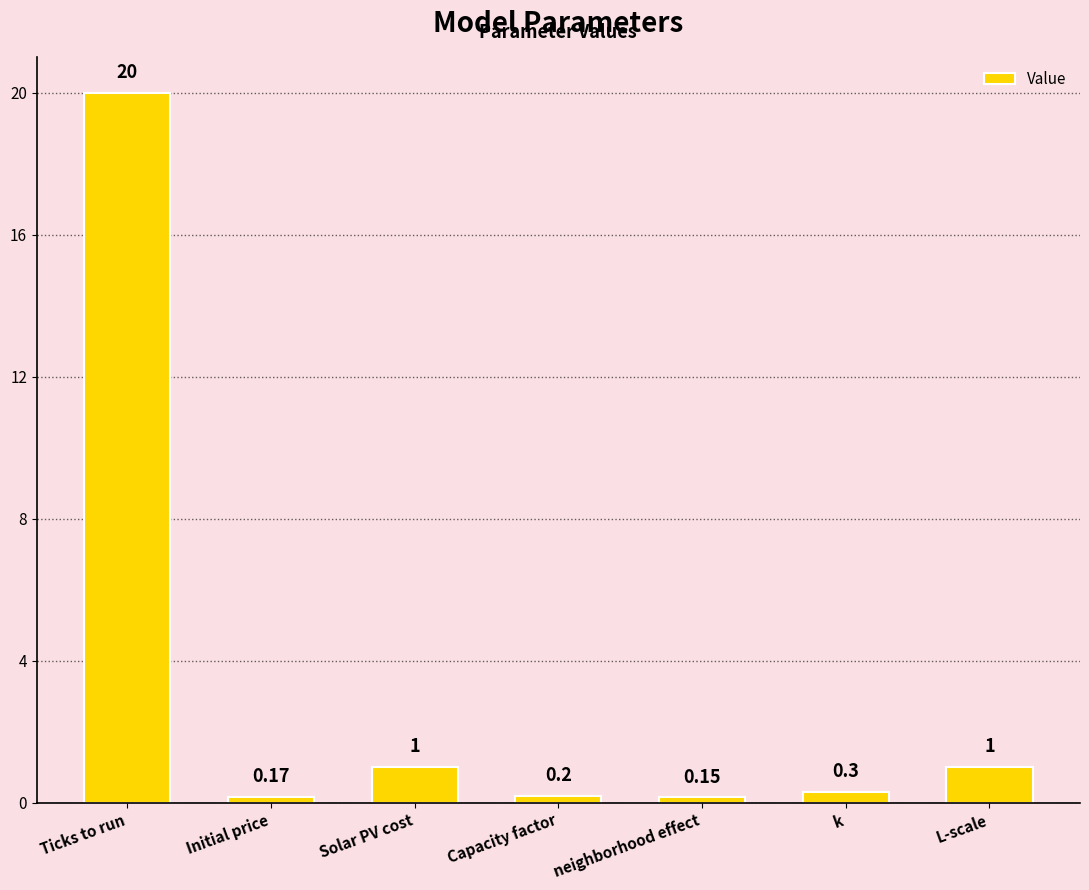

Between Initial price and Solar PV cost, which is larger?

Solar PV cost